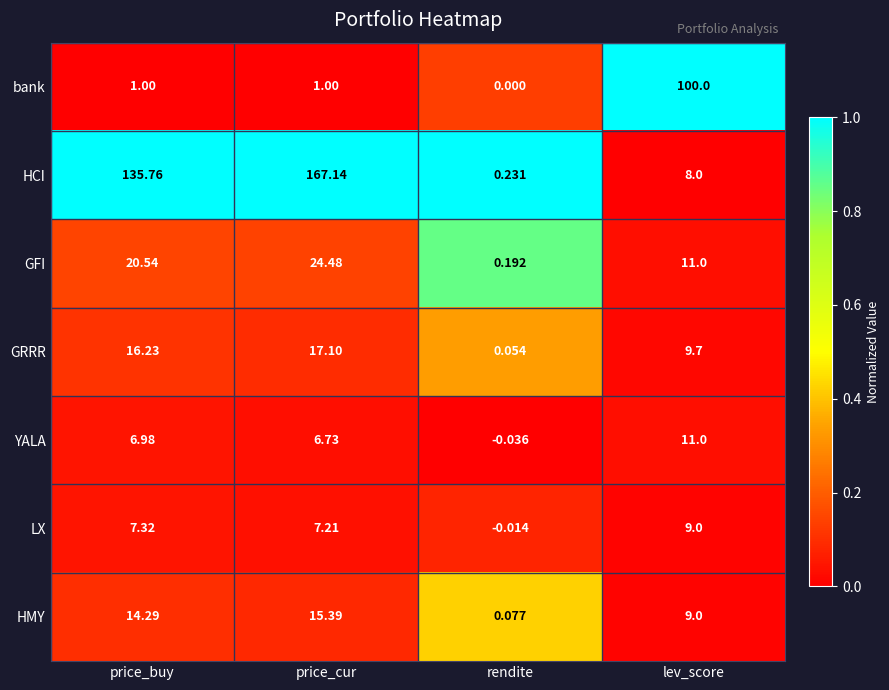

Which series has the widest spread of values?

HCI